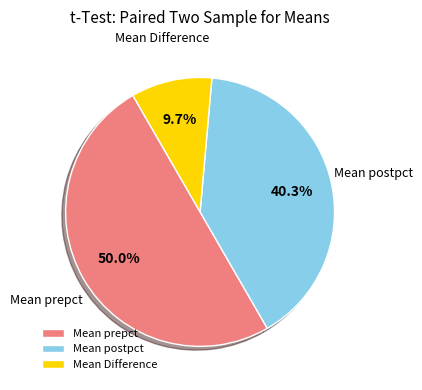

Does Mean postpct represent more than half of the total?

No